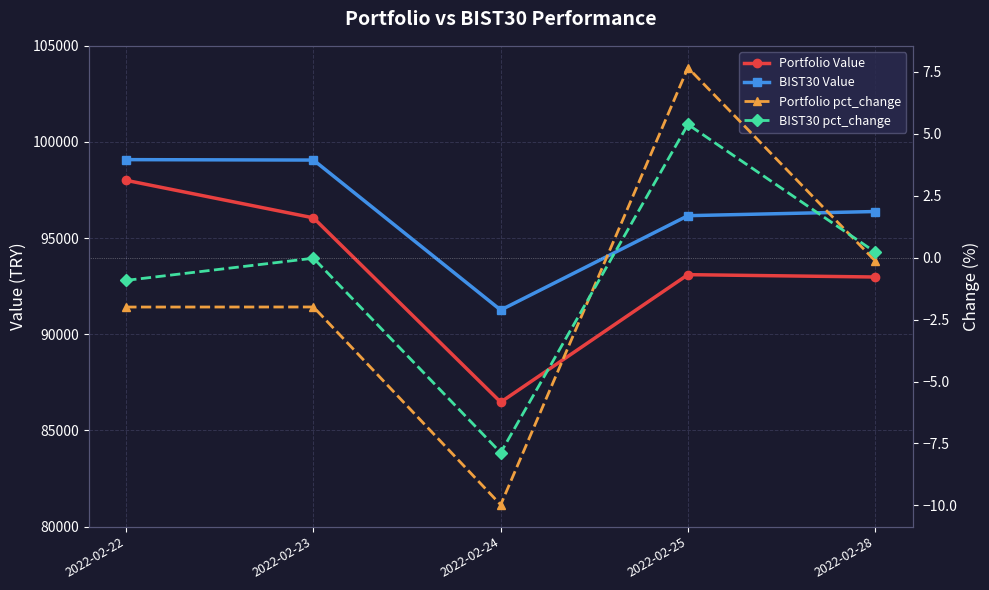

Reading right to left, transcribe all the data shown in this chart.

Portfolio Value: 2022-02-28=92980.0	2022-02-25=93102.2	2022-02-24=86472.5	2022-02-23=96054.3	2022-02-22=98006.2
BIST30 Value: 2022-02-28=96385.0	2022-02-25=96168.9	2022-02-24=91262.2	2022-02-23=99061.0	2022-02-22=99083.0
Portfolio pct_change: 2022-02-28=-0.1	2022-02-25=7.7	2022-02-24=-10.0	2022-02-23=-2.0	2022-02-22=-2.0
BIST30 pct_change: 2022-02-28=0.2	2022-02-25=5.4	2022-02-24=-7.9	2022-02-23=-0.0	2022-02-22=-0.9